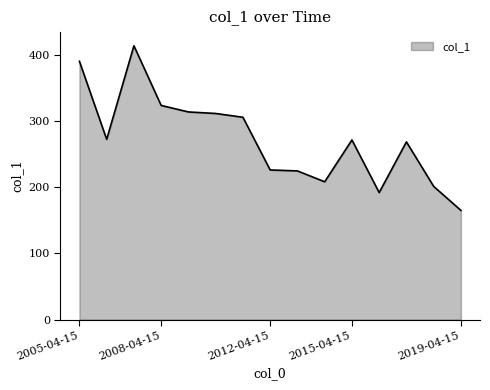

How many distinct data groups are displayed?

1